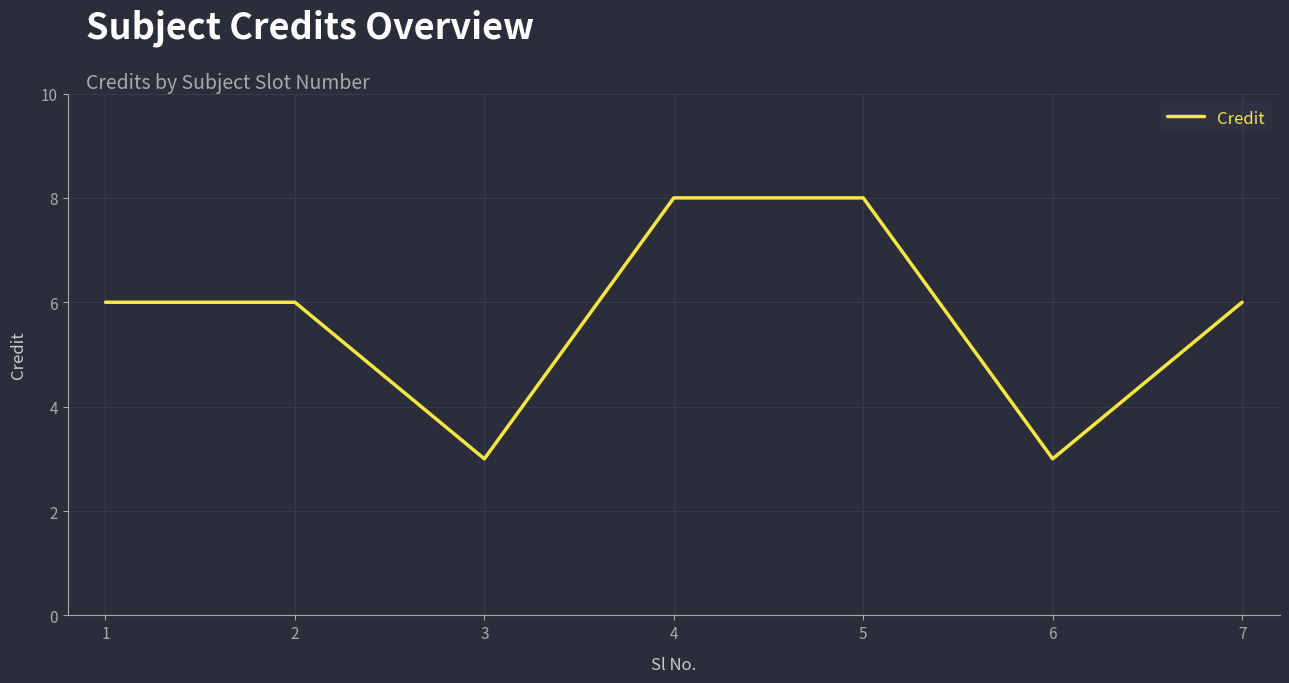

What is the smallest value displayed?

3